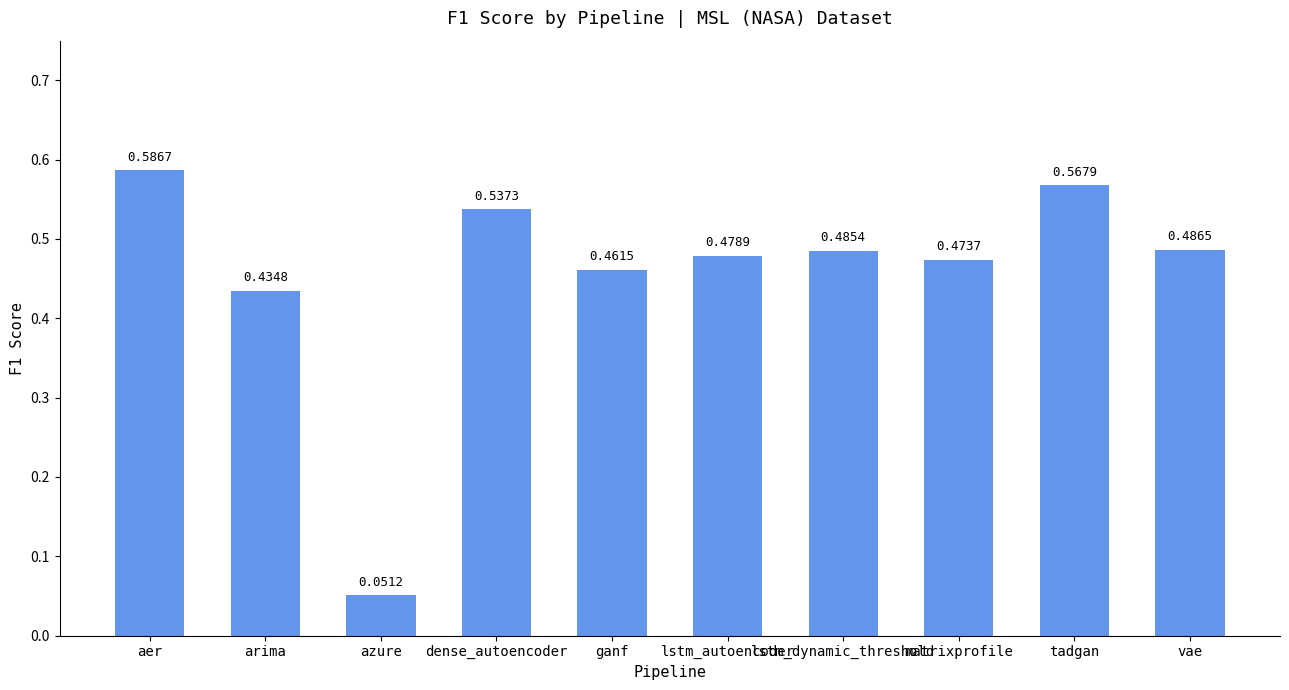

At which label is the value closest to 0?

azure